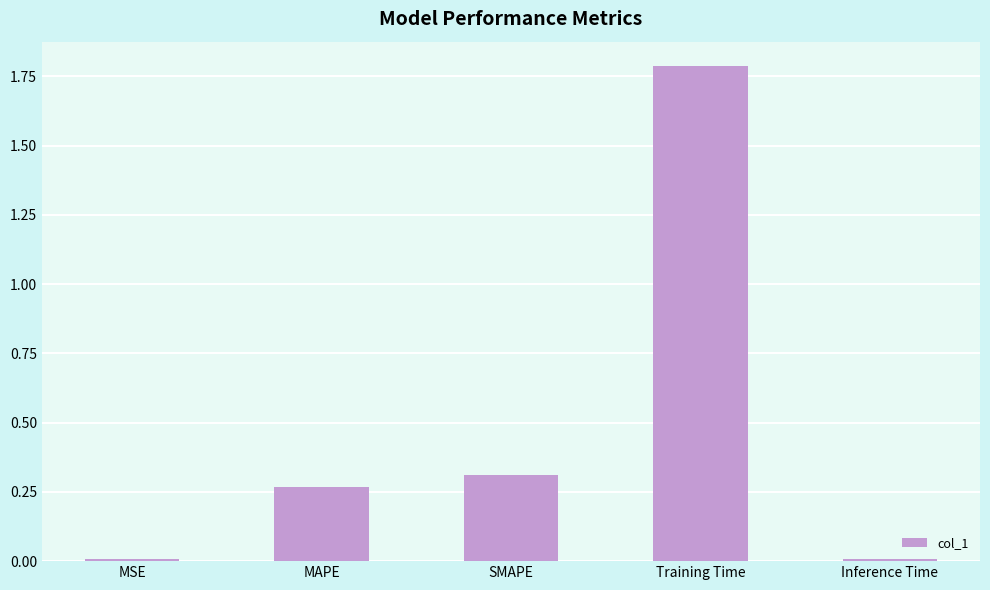

What position from the left is Training Time?

4